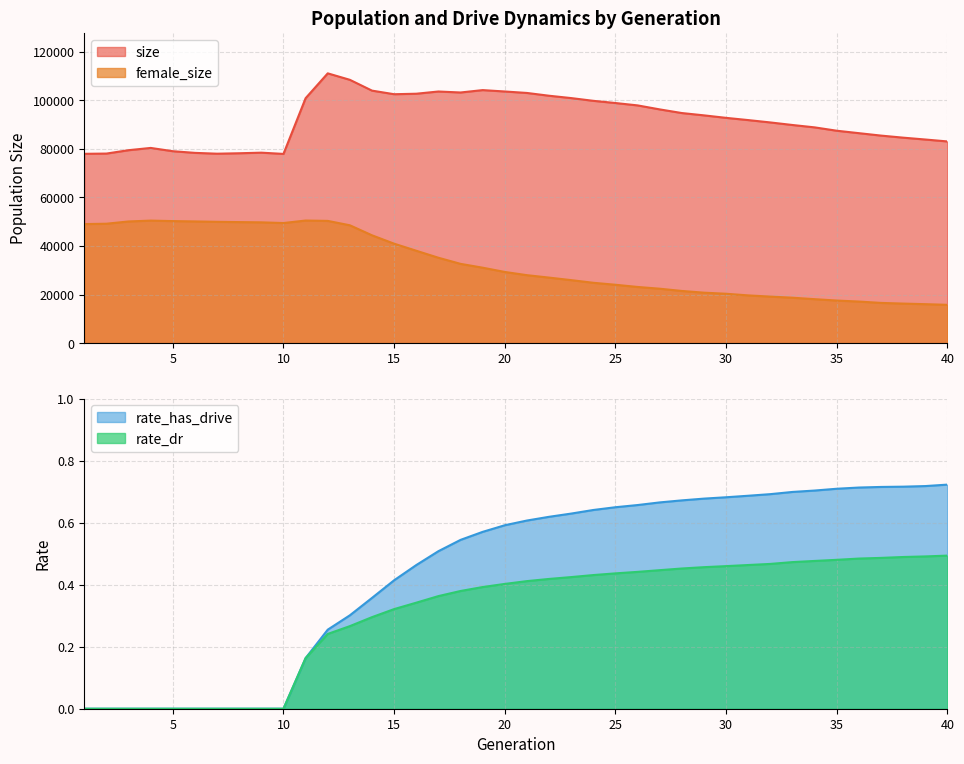

How many categories are shown in the chart?

40